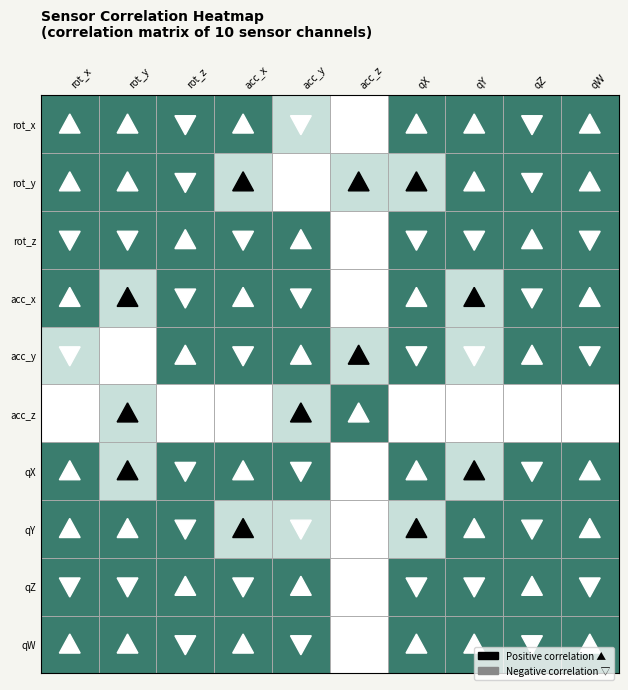

The value of acceleration_y at 2 is 1.7. True or false?

False